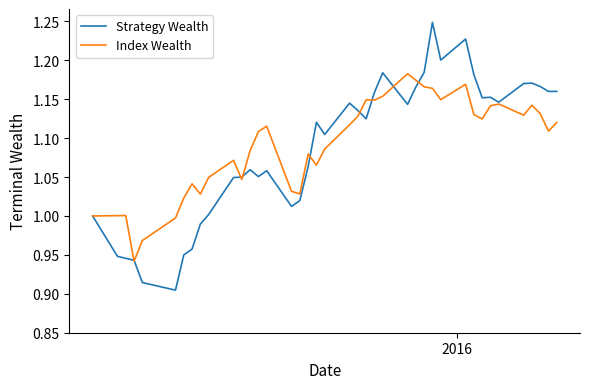

Rank the series by their maximum value, from lowest to highest.

Index Wealth, Strategy Wealth